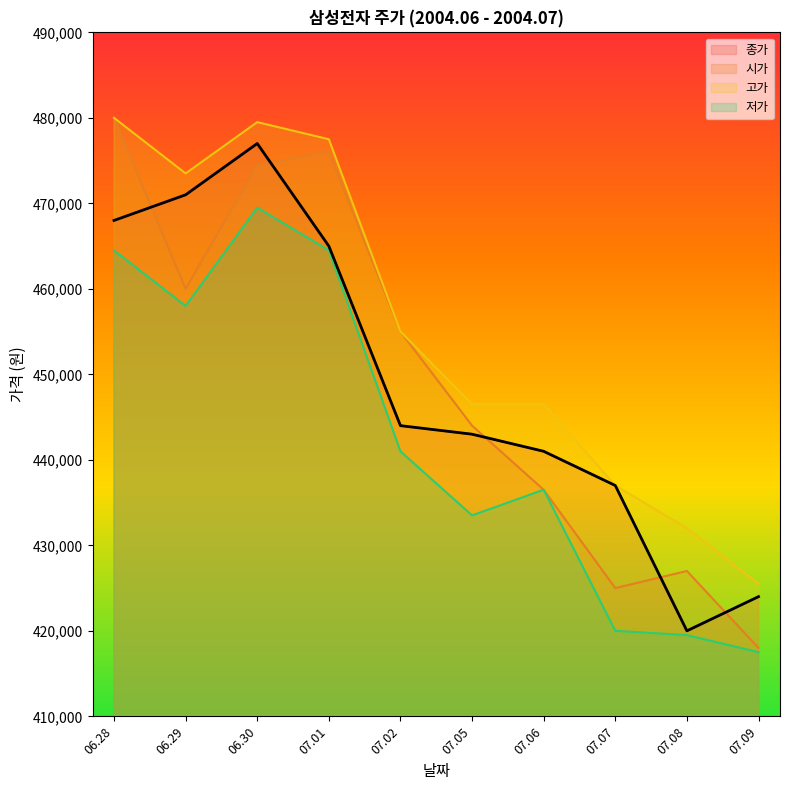

At which label does 고가 first exceed 455000?

06.28